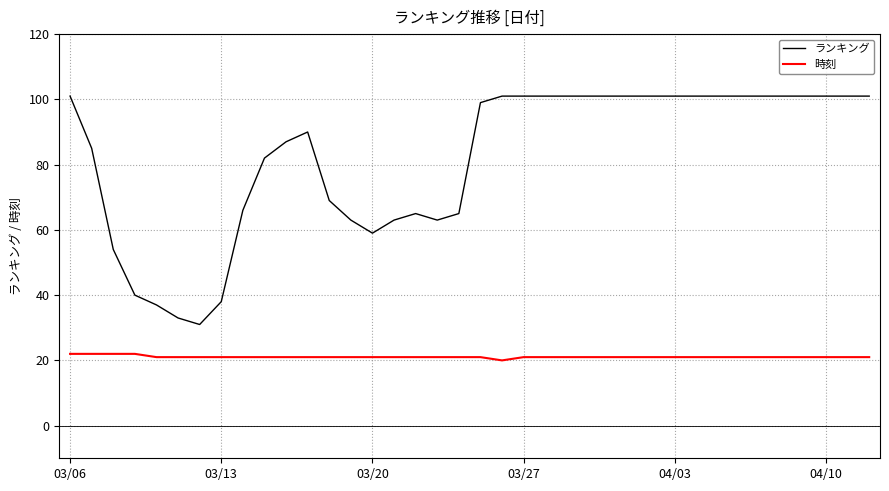

Which series has the largest range (max minus min)?

ランキング